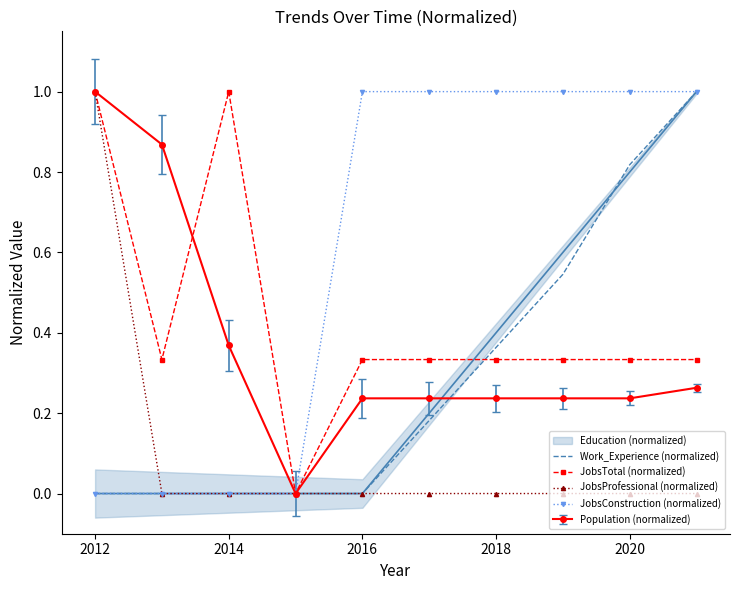

Which category has the highest value in the JobsProfessional (normalized) series?

2012